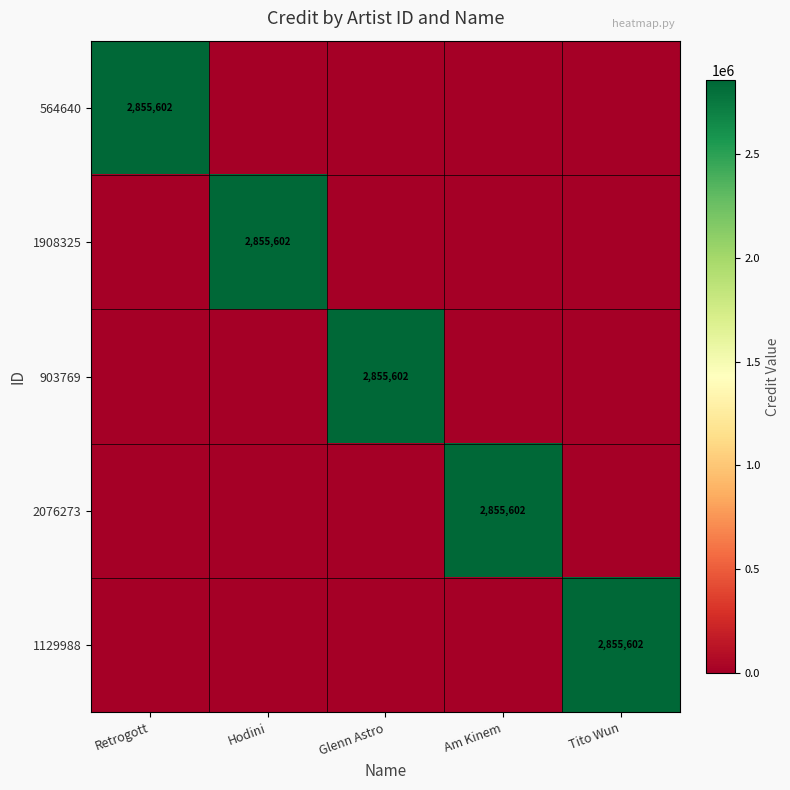

The value of 2076273 at Am Kinem is 1331182. True or false?

False